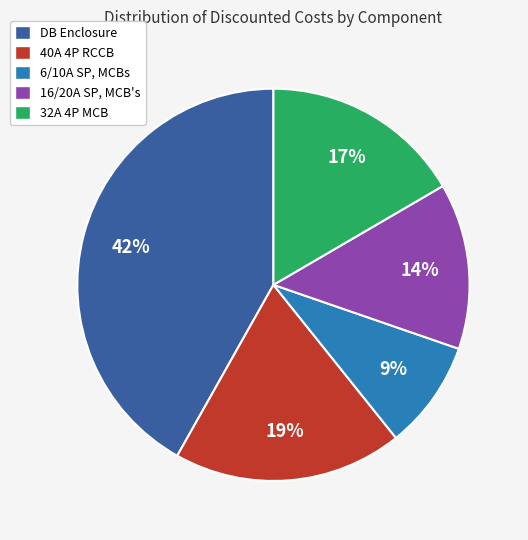

How many segments does this pie chart have?

5